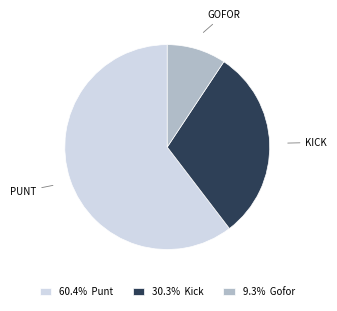

Approximately how many times larger is the value at 30.3% Kick compared to 60.4% Punt?

0.5